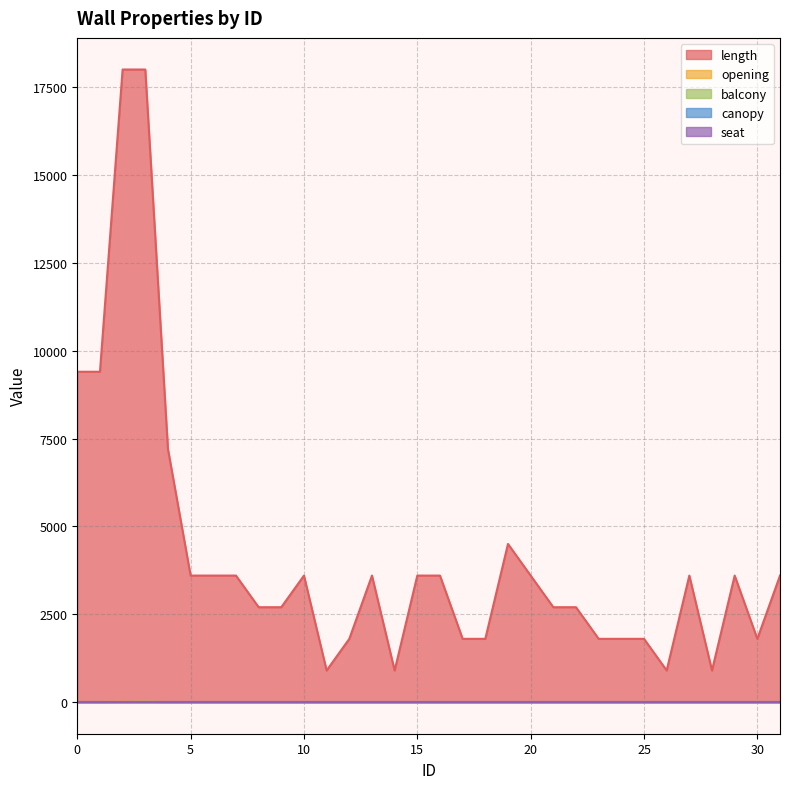

Reading left to right, transcribe all the data shown in this chart.

length: 9400	9400	18000	18000	7200	3600	3600	3600	2700	2700	3600	900	1800	3600	900	3600	3600	1800	1800	4500	3600	2700	2700	1800	1800	1800	900	3600	900	3600	1800	3600
opening: 3	4	9	10	2	0	1	0	0	1	1	0	0	1	0	1	1	0	0	1	1	0	0	1	1	0	0	0	0	0	0	0
balcony: 0	0	0	10	0	0	0	0	0	0	0	0	0	0	0	0	0	0	0	0	0	0	0	0	0	0	0	0	0	0	0	0